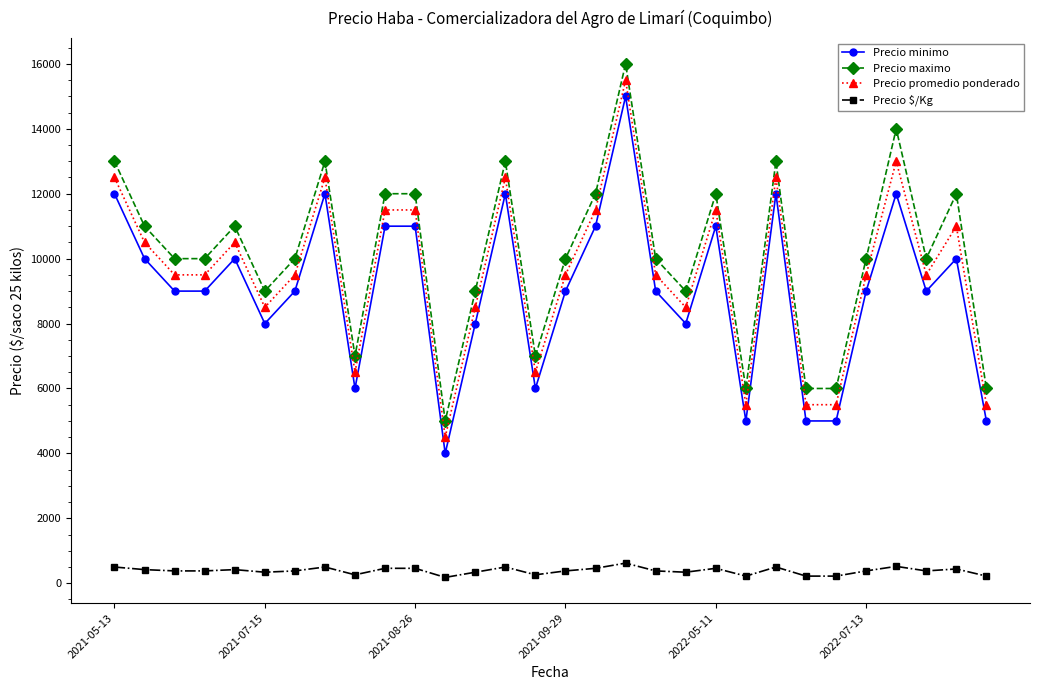

True or false: Precio maximo has more than 2 points higher than both neighbors.

True